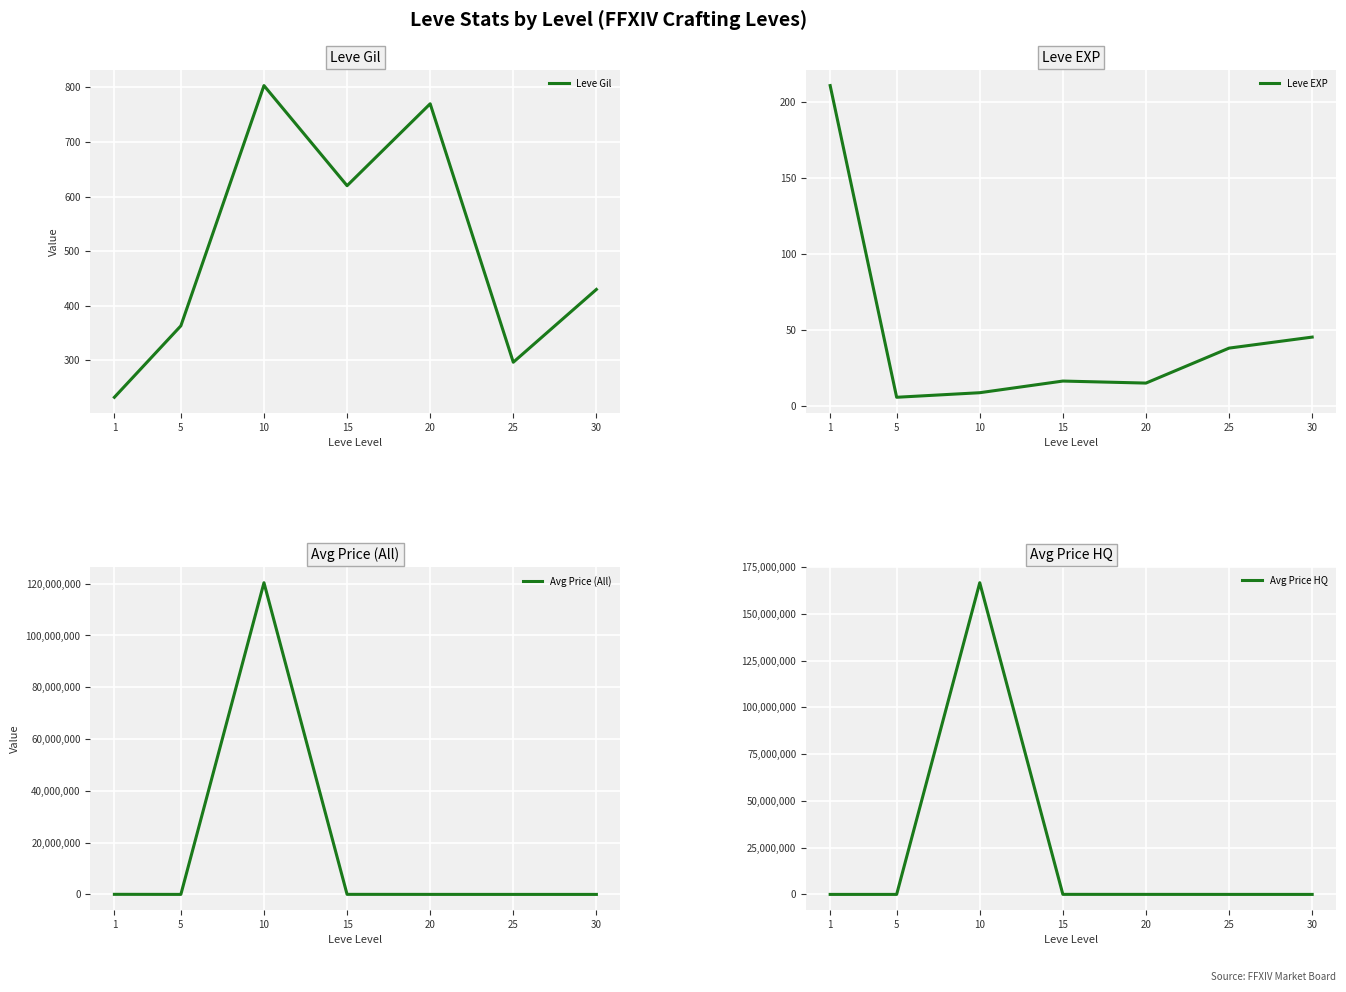

List the series in order of their peak value, lowest first.

Leve EXP, Leve Gil, Avg Price (All), Avg Price HQ